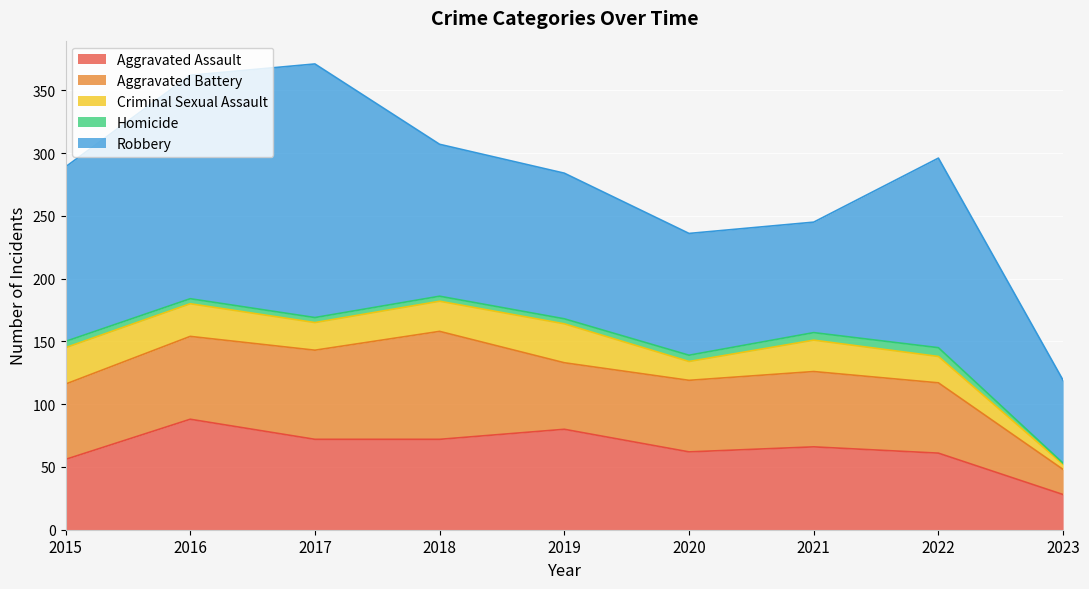

Which has a higher value, 2019 or 2016?

2016